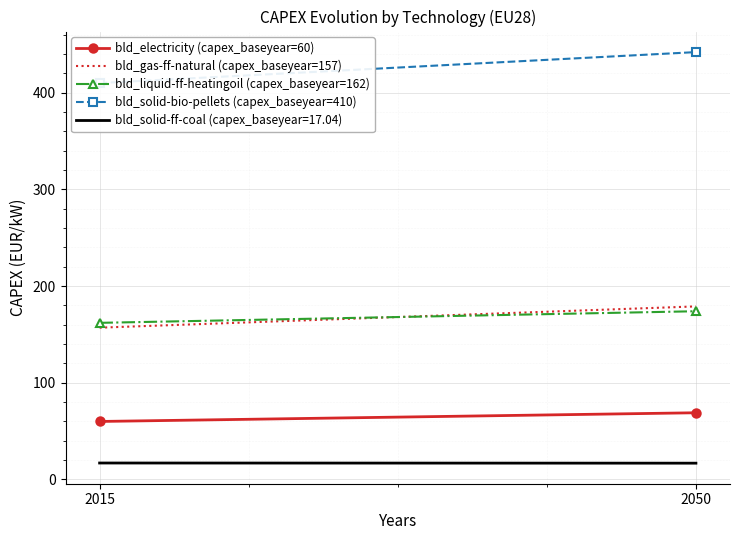

Which has a higher value, 2015 or 2050?

2050